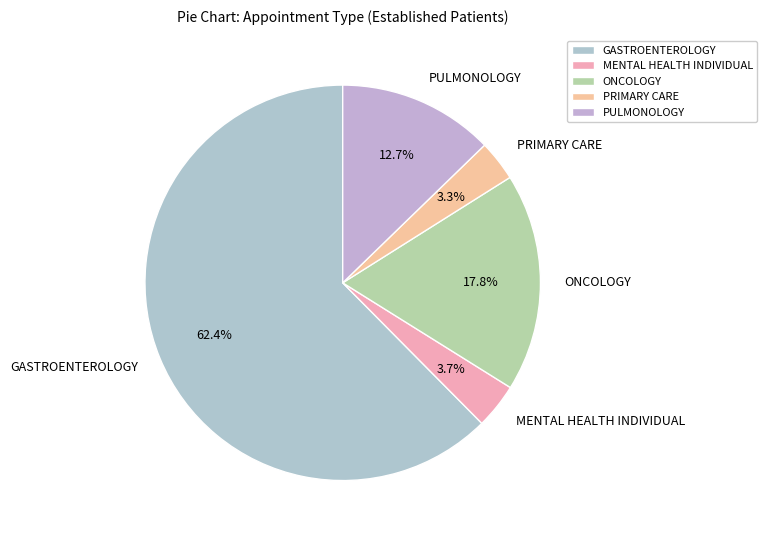

Between ONCOLOGY and GASTROENTEROLOGY, which is larger?

GASTROENTEROLOGY